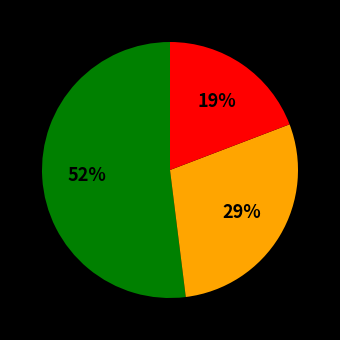

Is there any slice that represents more than half of the pie?

Yes